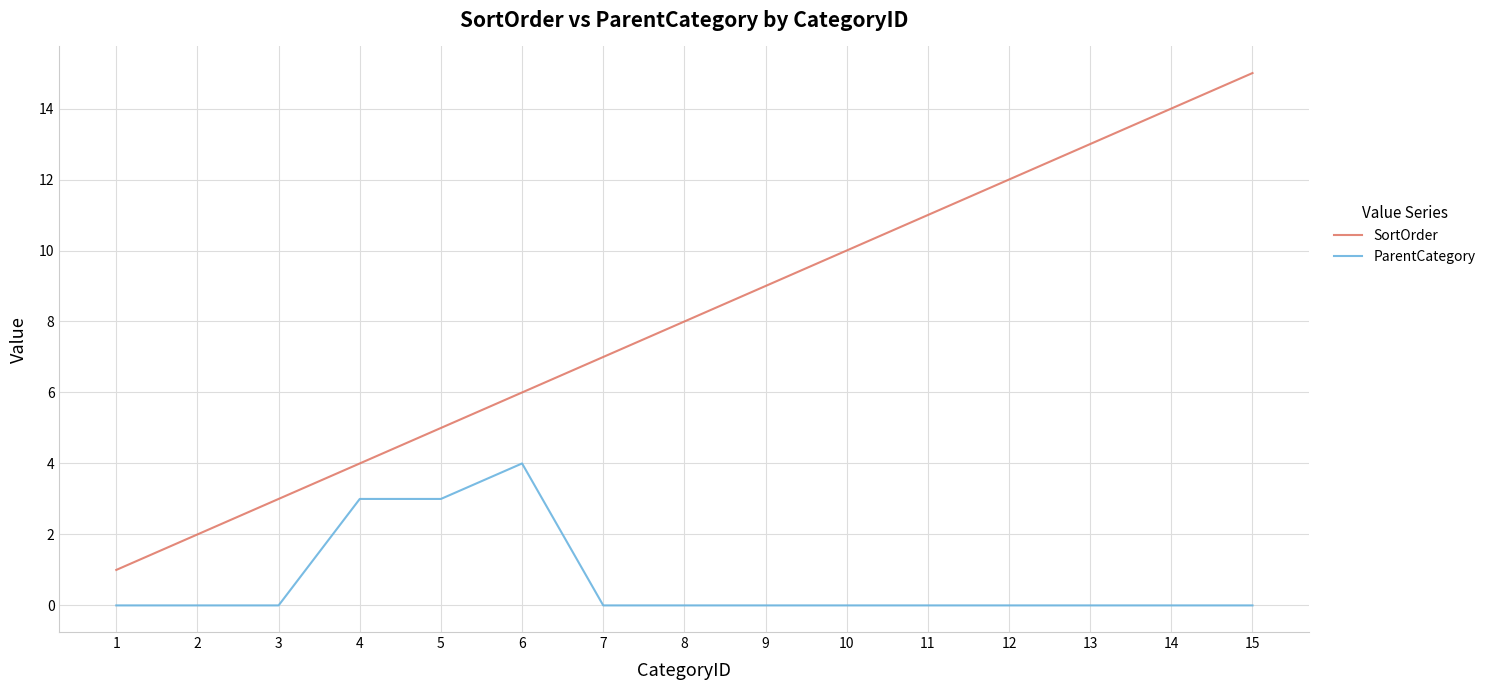

List the series in order of their peak value, highest first.

SortOrder, ParentCategory